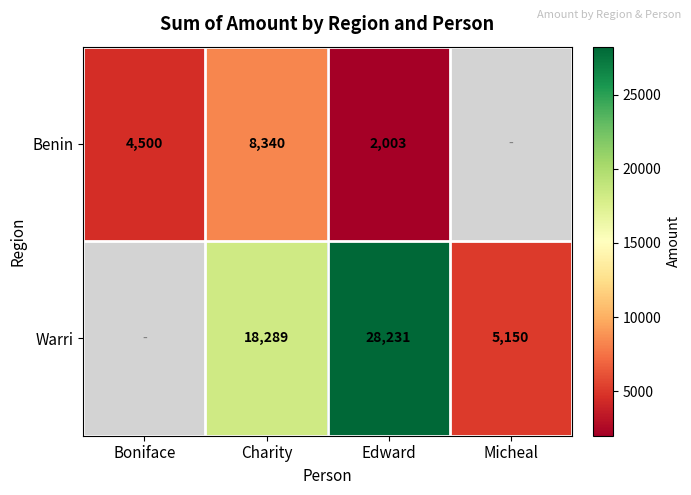

At which category is the sum across all series the highest?

Edward